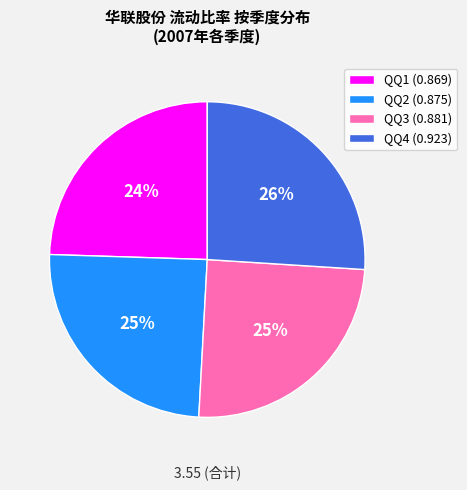

Do QQ2 (0.875) and QQ1 (0.869) together represent more than half of the pie?

No